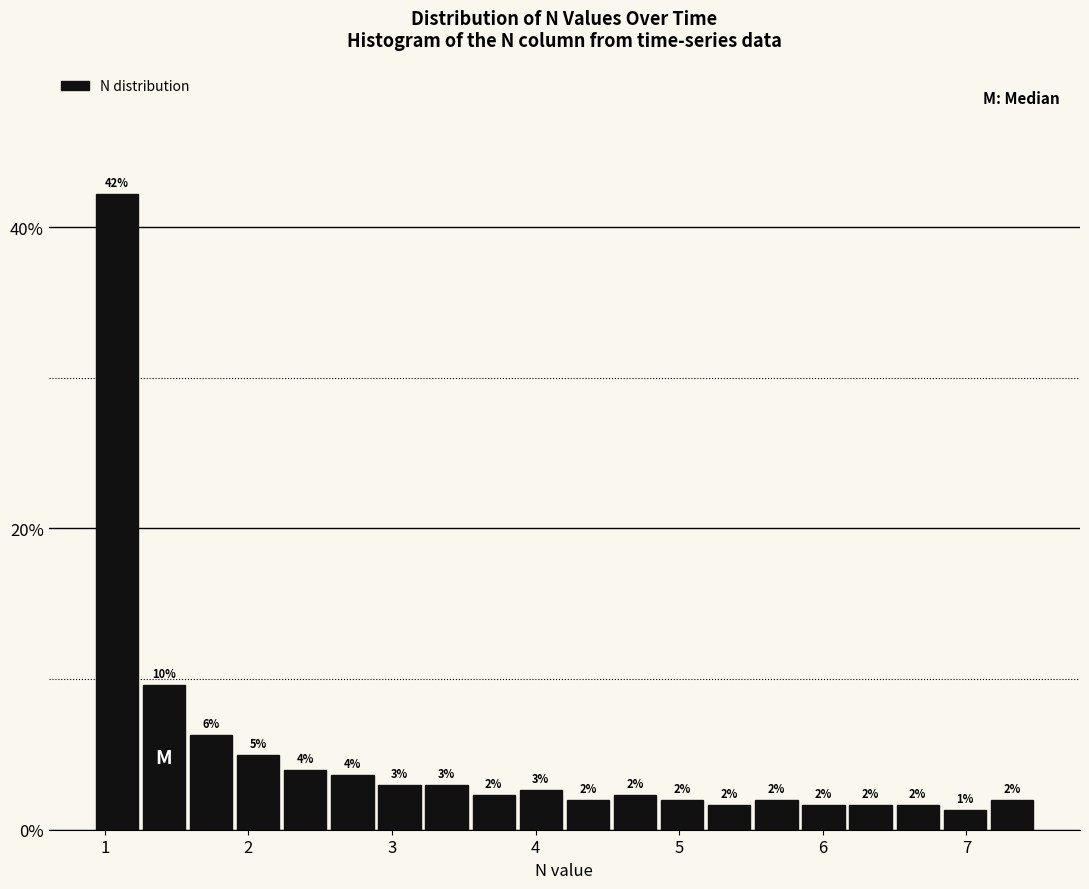

Read against the x-axis, roughly where is the centre of the tallest bar?

1.1